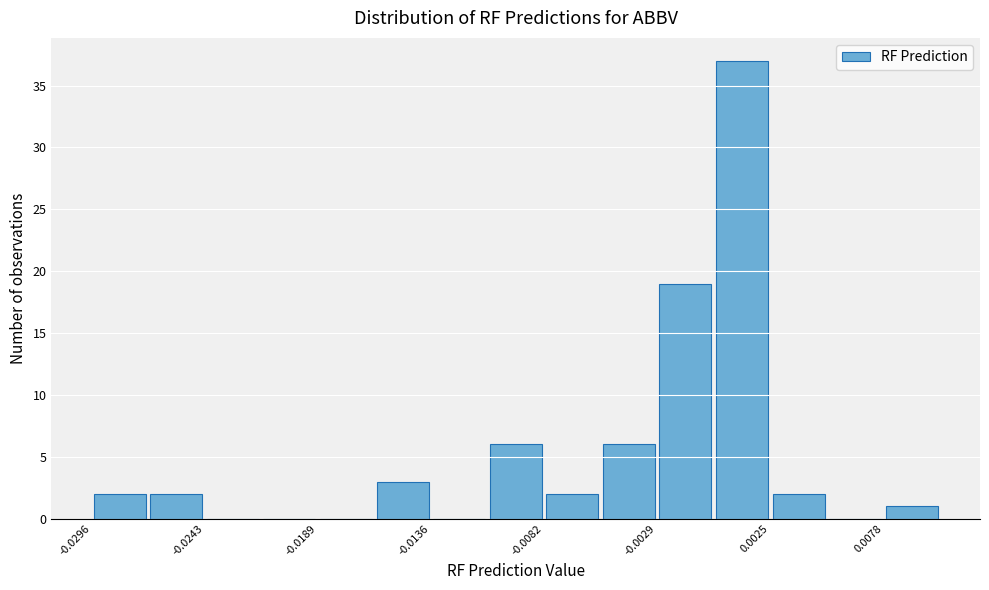

Around what value on the x-axis is the tallest bar? Give the approximate position of its centre, as read against the axis.

0.001